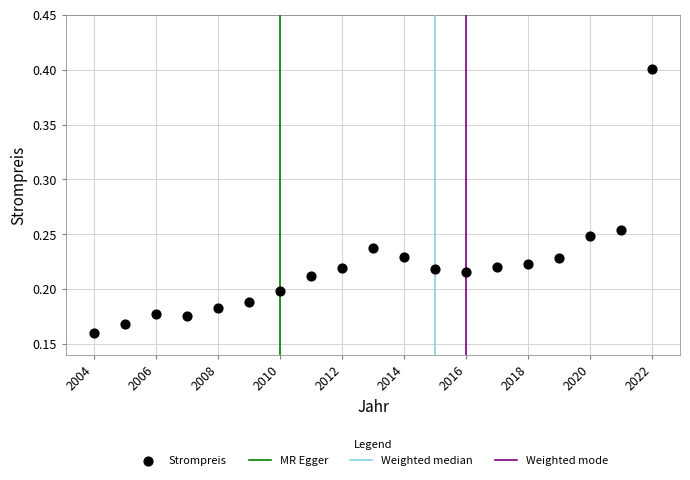

What is the range of X values (max minus min)?

18.0